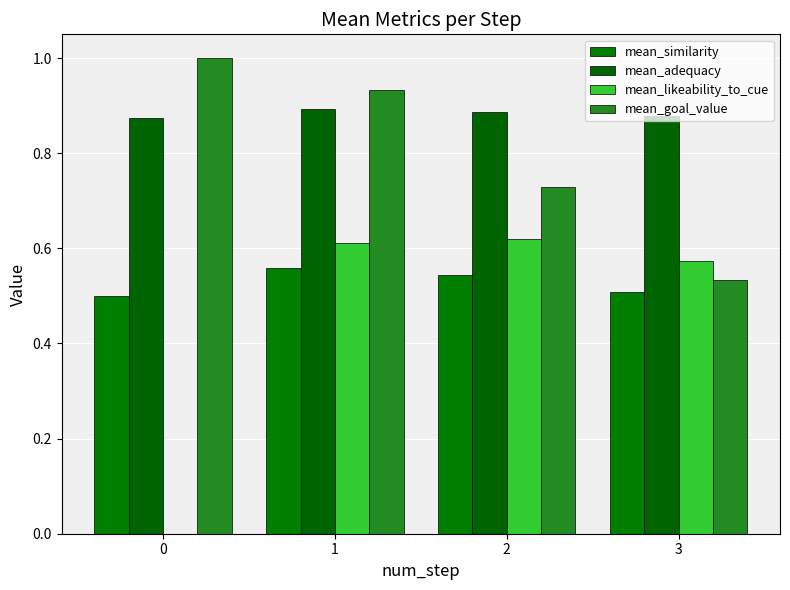

True or false: mean_likeability_to_cue has a value of 0.0 at 0.

True